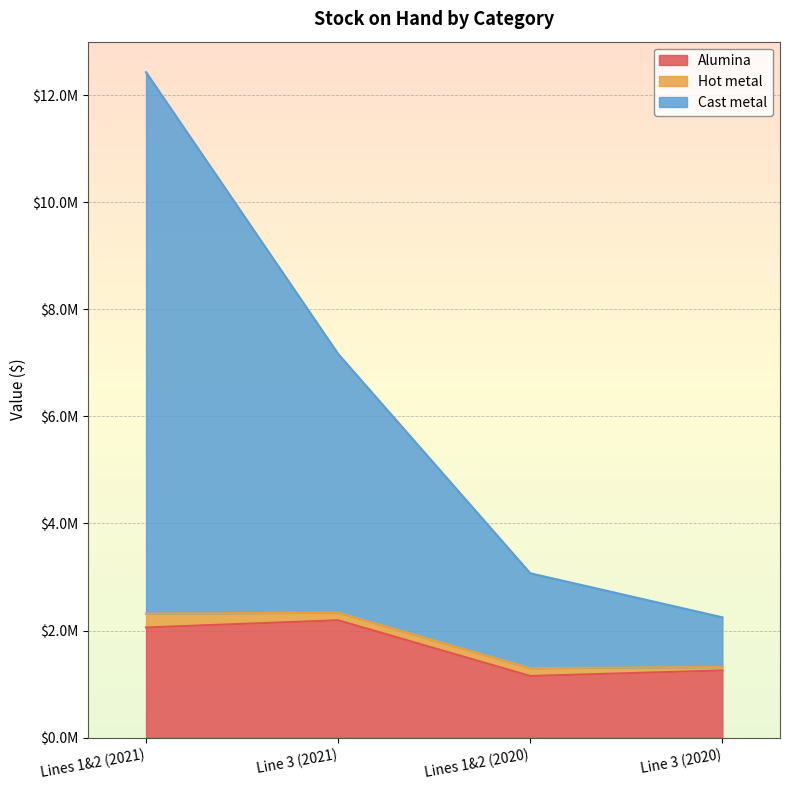

What are all the series names shown in the legend?

Alumina, Hot metal, Cast metal